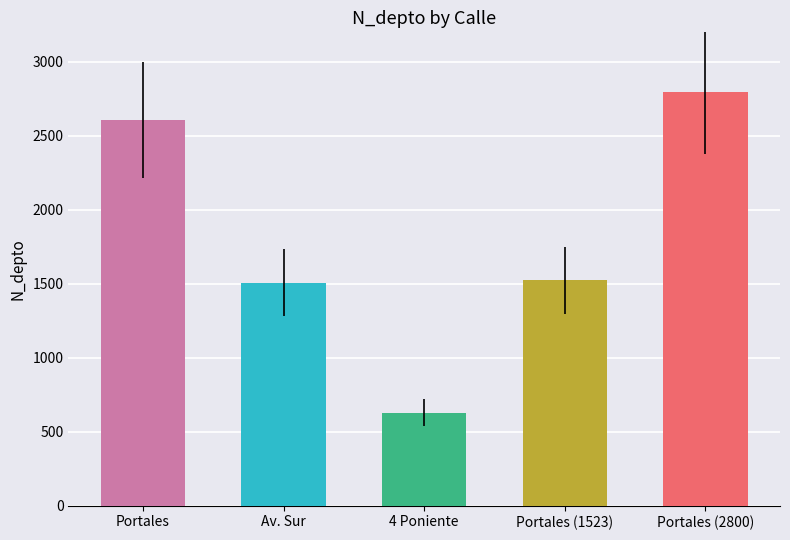

What value does the data have at Portales (1523)?

1523